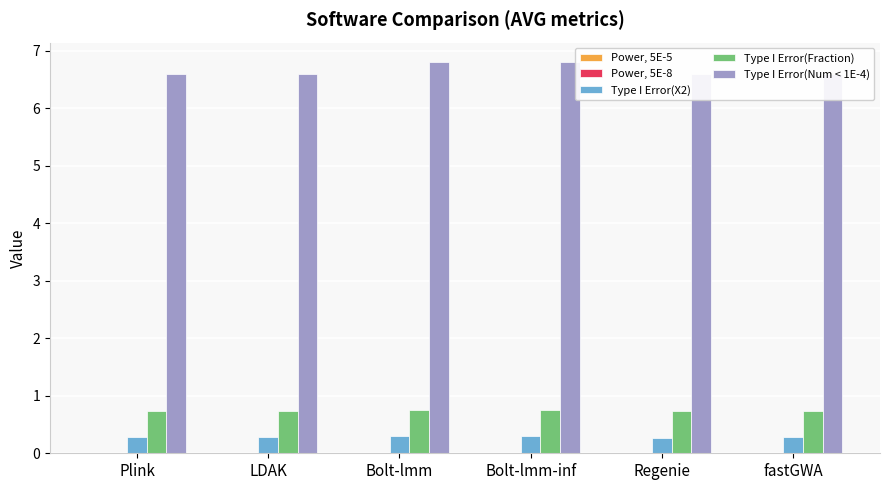

Which series has the largest total across all categories?

Type I Error(Num < 1E-4)